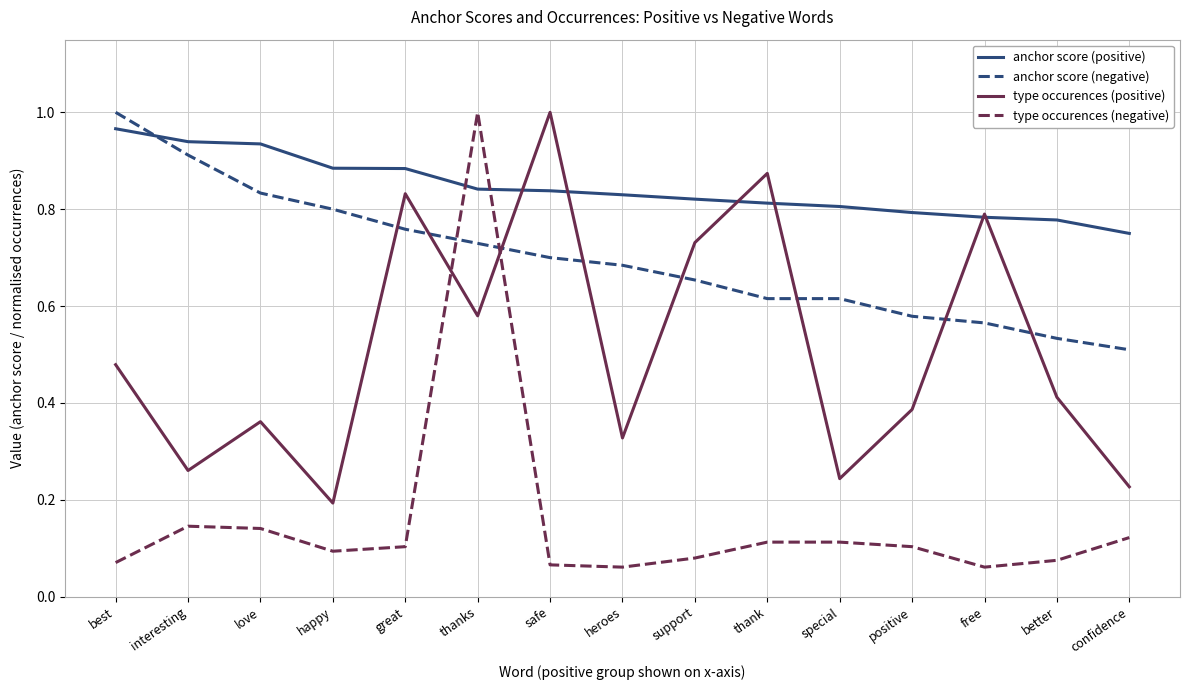

In type occurences (positive), how many points are higher than both neighbors (excluding endpoints)?

5